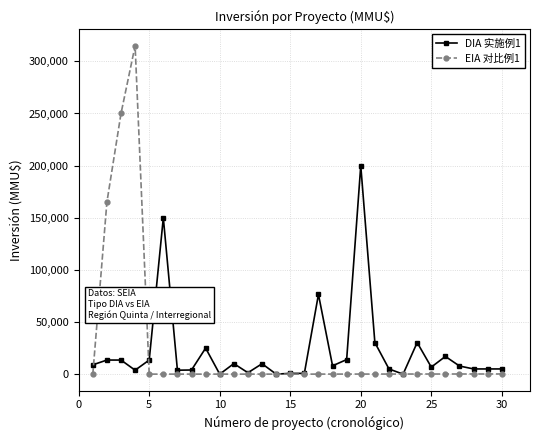

At how many categories does at least one series exceed 146412?

5